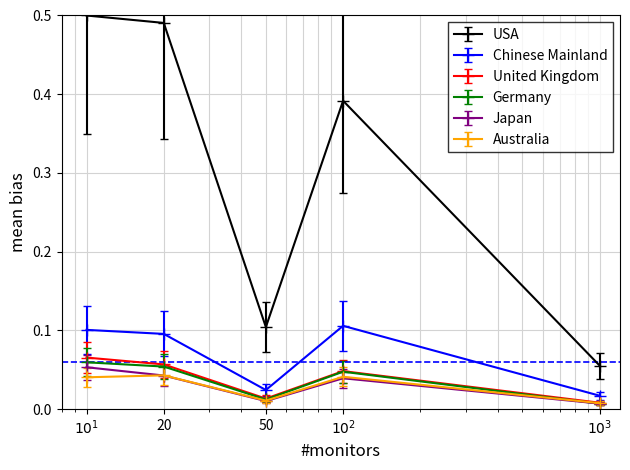

How many interior local valleys does the Japan series have?

1